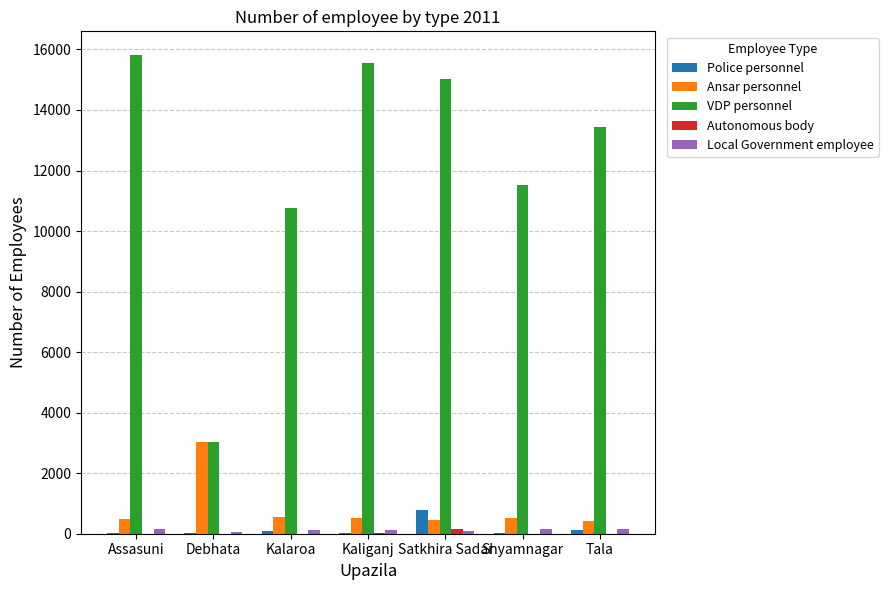

Is it true that VDP personnel equals 11520 at Shyamnagar?

True